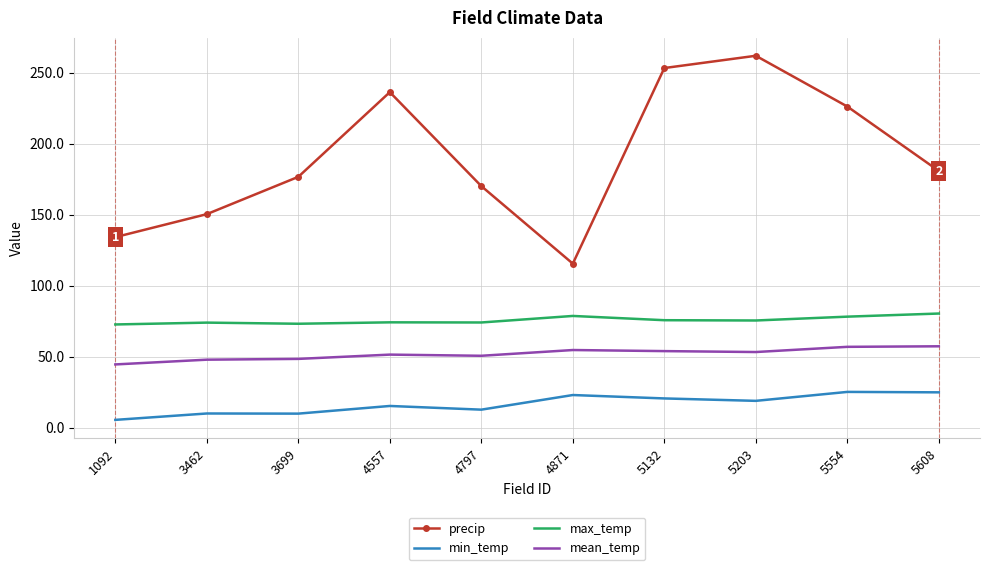

What is the difference between the precip values at 3462 and 5203?

111.5